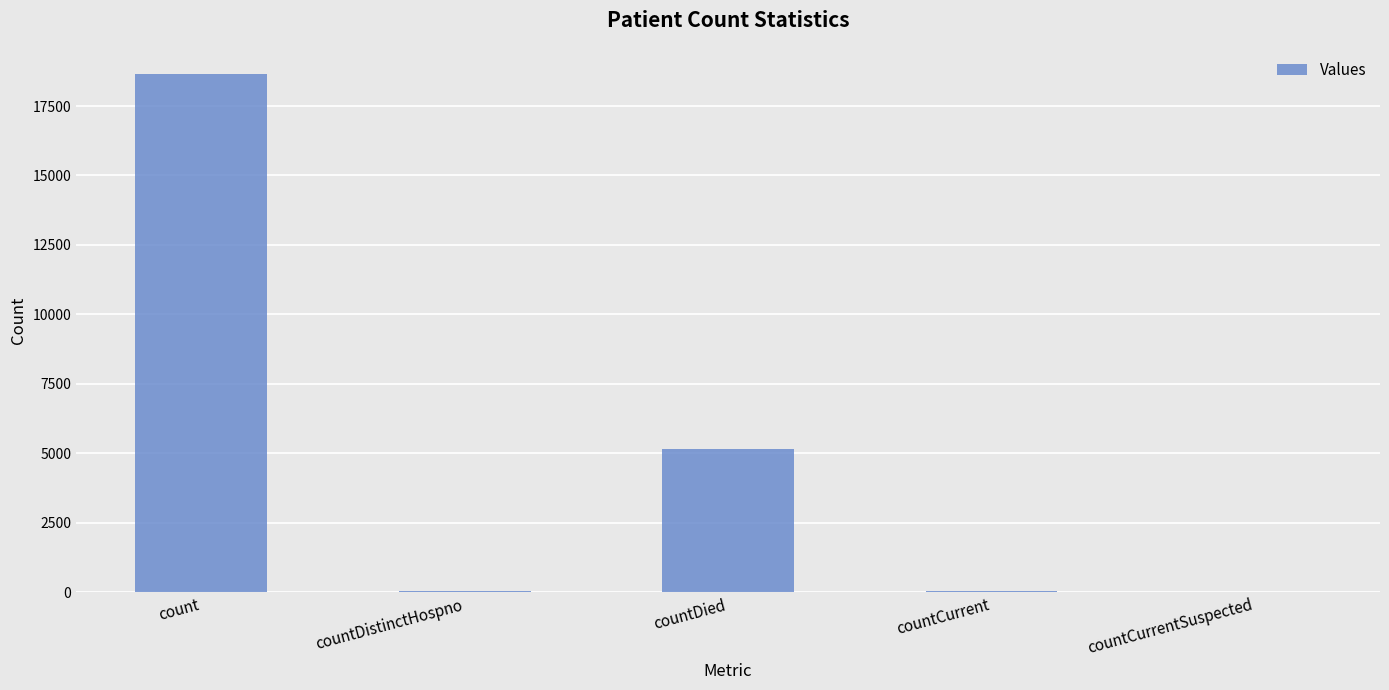

Where does the data first go above 51?

count